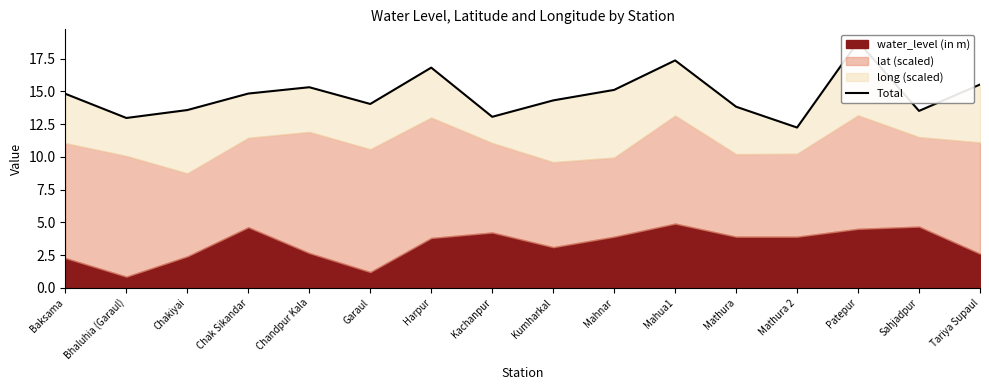

Reading right to left, what are all the values shown in this chart?

Tariya Supaul=15.5	Sahjadpur=13.5	Patepur=18.8	Mathura 2=12.2	Mathura=13.8	Mahua1=17.4	Mahnar=15.1	Kumharkal=14.3	Kachanpur=13.1	Harpur=16.8	Garaul=14.0	Chandpur Kala=15.3	Chak Sikandar=14.8	Chakiyai=13.6	Bhaluhia (Garaul)=13.0	Baksama=14.8